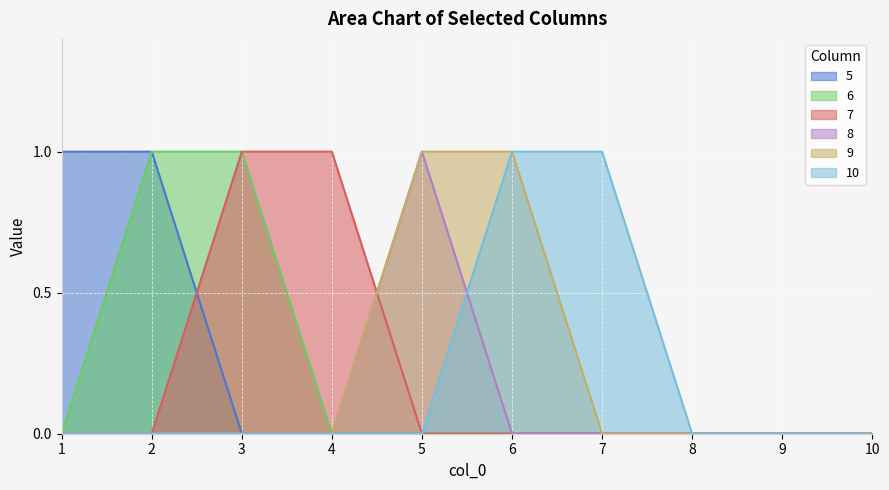

Reading left to right, transcribe all the data shown in this chart.

5: 1=1	2=1	3=0	4=0	5=0	6=0	7=0	8=0	9=0	10=0
6: 1=0	2=1	3=1	4=0	5=0	6=0	7=0	8=0	9=0	10=0
7: 1=0	2=0	3=1	4=1	5=0	6=0	7=0	8=0	9=0	10=0
8: 1=0	2=0	3=0	4=0	5=1	6=0	7=0	8=0	9=0	10=0
9: 1=0	2=0	3=0	4=0	5=1	6=1	7=0	8=0	9=0	10=0
10: 1=0	2=0	3=0	4=0	5=0	6=1	7=1	8=0	9=0	10=0